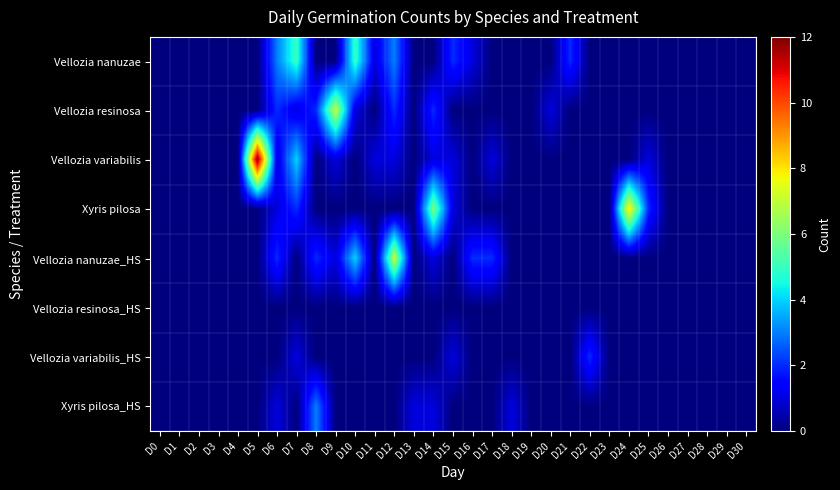

Which series has the largest total across all categories?

Vellozia variabilis